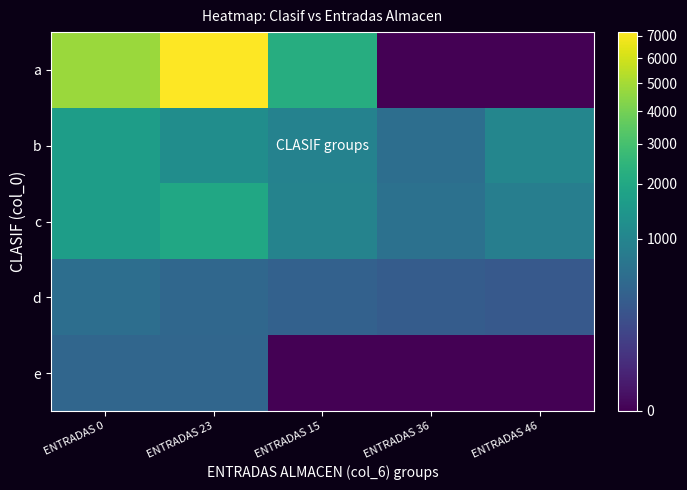

Between ENTRADAS 15 and ENTRADAS 36, which is larger?

ENTRADAS 15